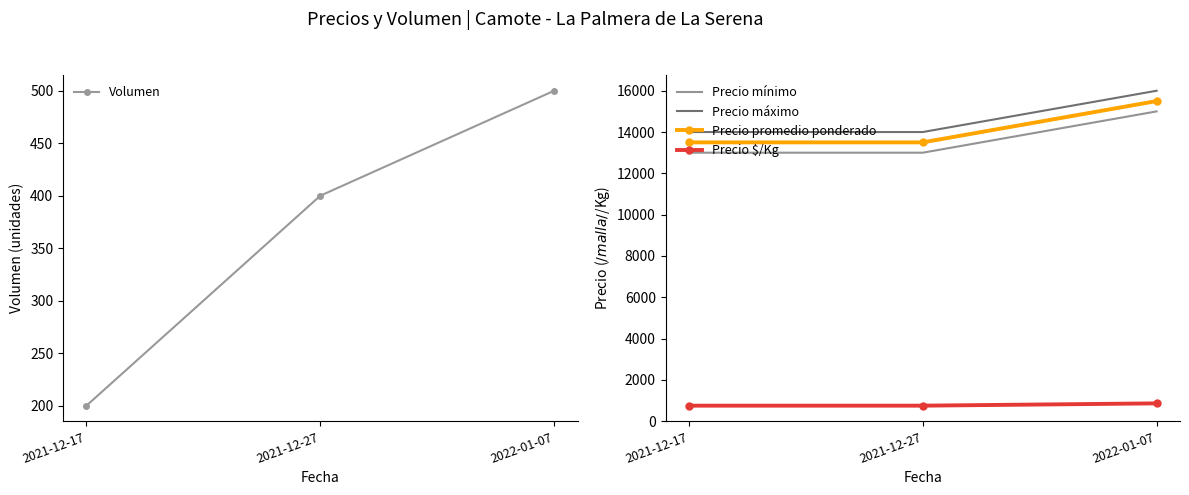

What is the maximum value for Precio promedio ponderado?

15500